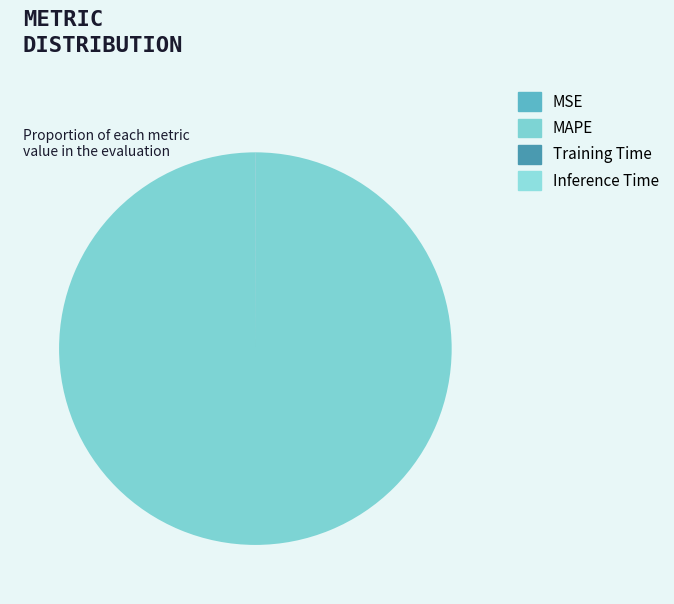

To the nearest percent, what is the average slice percentage?

25%